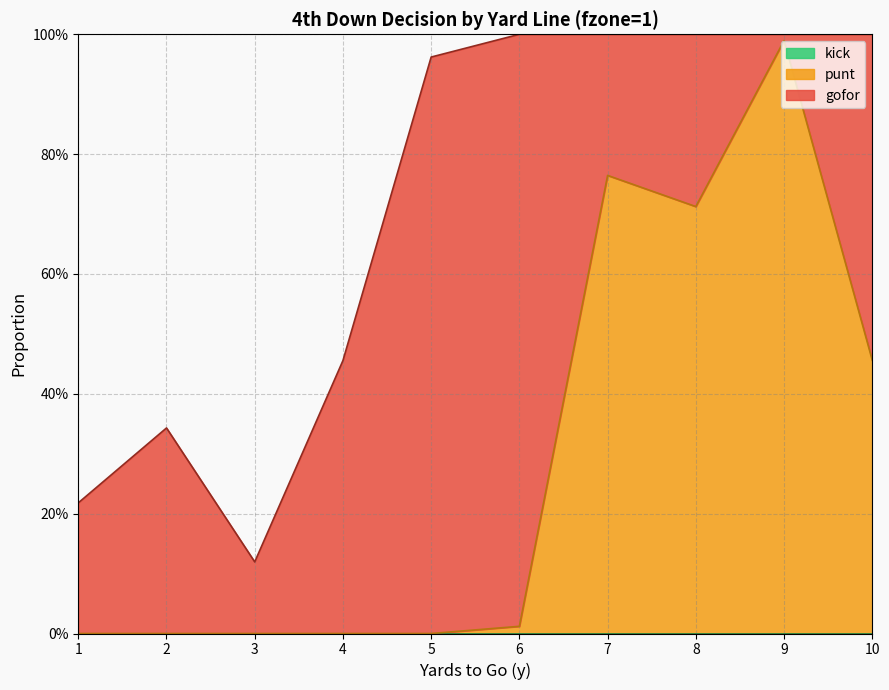

Which series has the largest total across all categories?

gofor